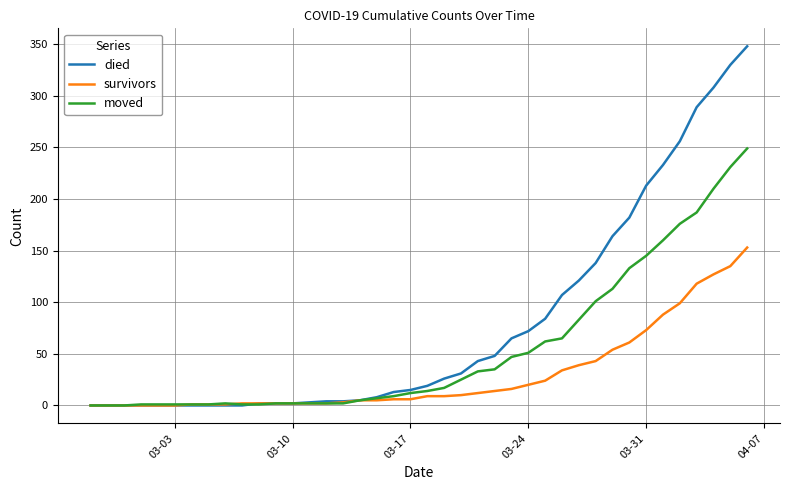

Which series has the largest range (max minus min)?

died